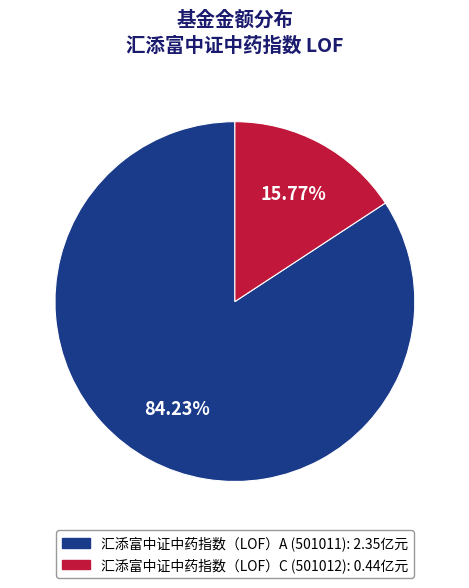

To the nearest percent, what is the difference between the largest and smallest slice percentages?

68%